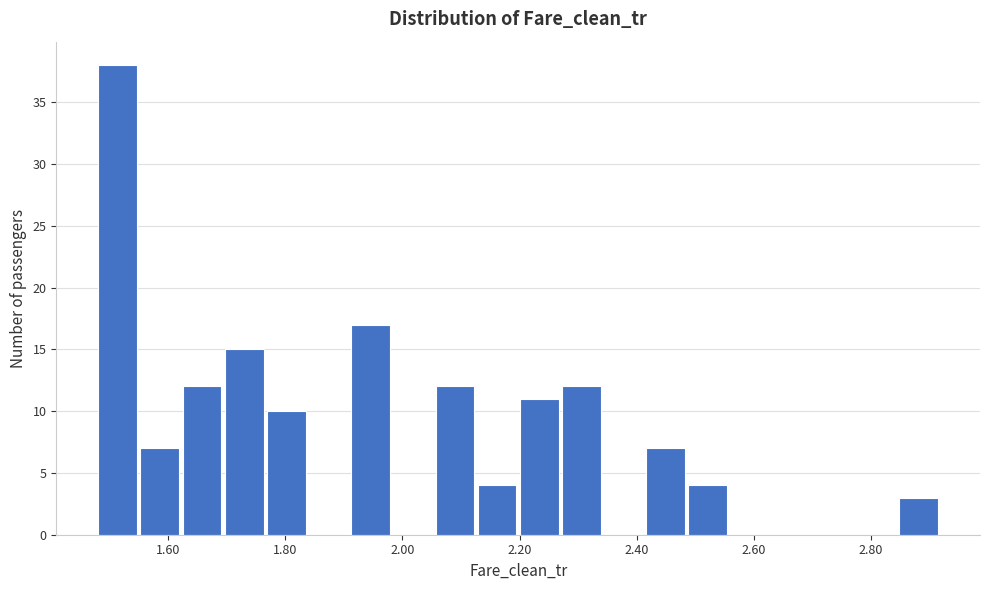

Around what value on the x-axis is the tallest bar? Give the approximate position of its centre, as read against the axis.

1.52